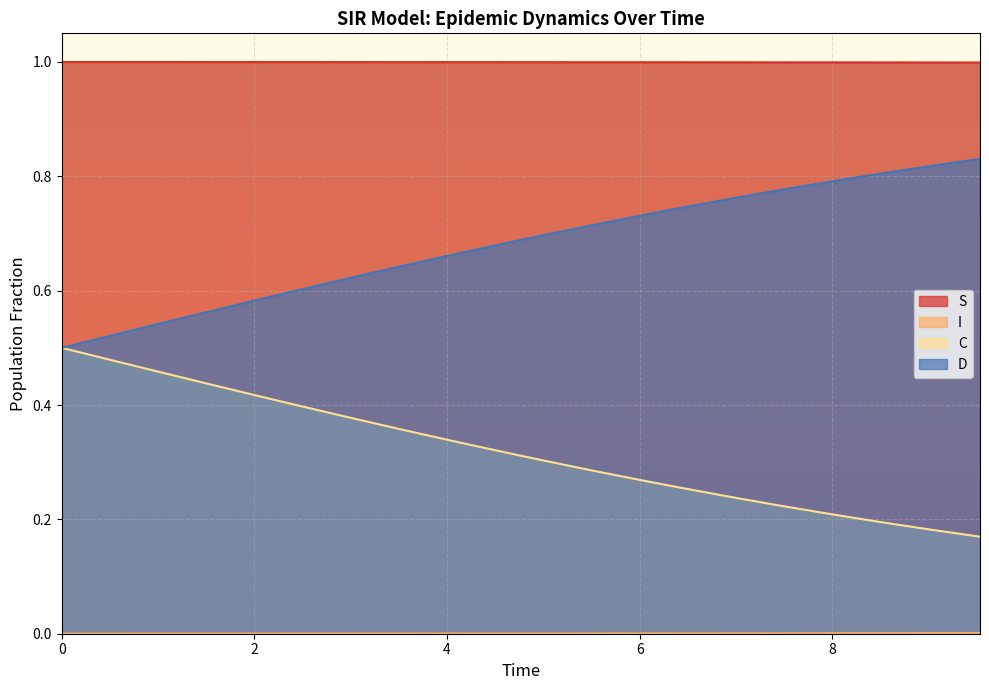

True or false: S and I cross at least once.

False